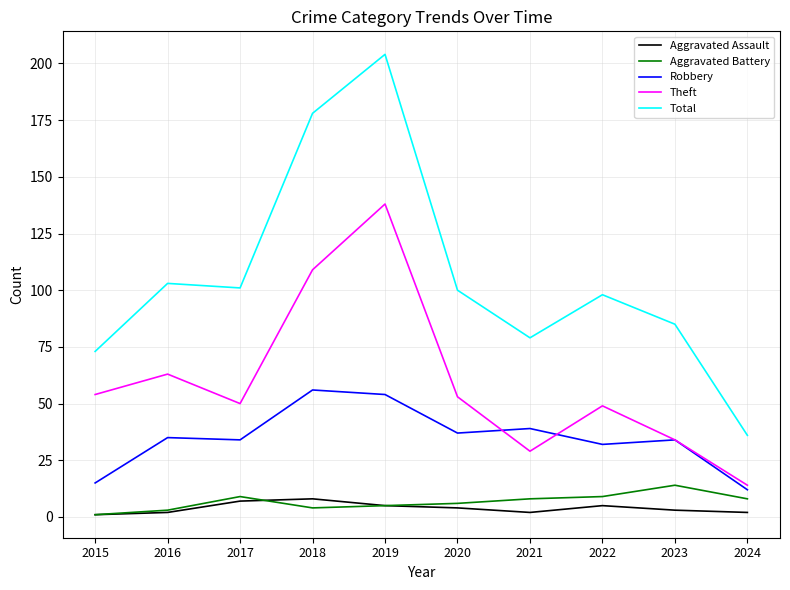

The value of Aggravated Battery at 2023 is 14. True or false?

True